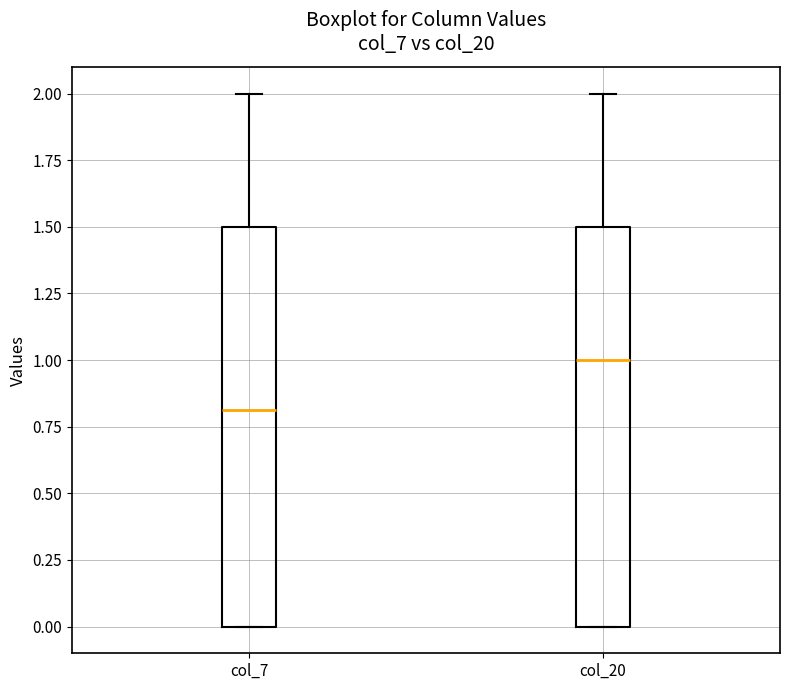

Reading left to right, read every box against the y-axis: the position of its median line, the range the box covers, and the ends of its whiskers. The values are not printed on the chart, so give them approximately, as read against the axis.

col_7: median 0.8, box 0.0 to 1.5, whiskers 0.0 to 2.0
col_20: median 1.0, box 0.0 to 1.5, whiskers 0.0 to 2.0